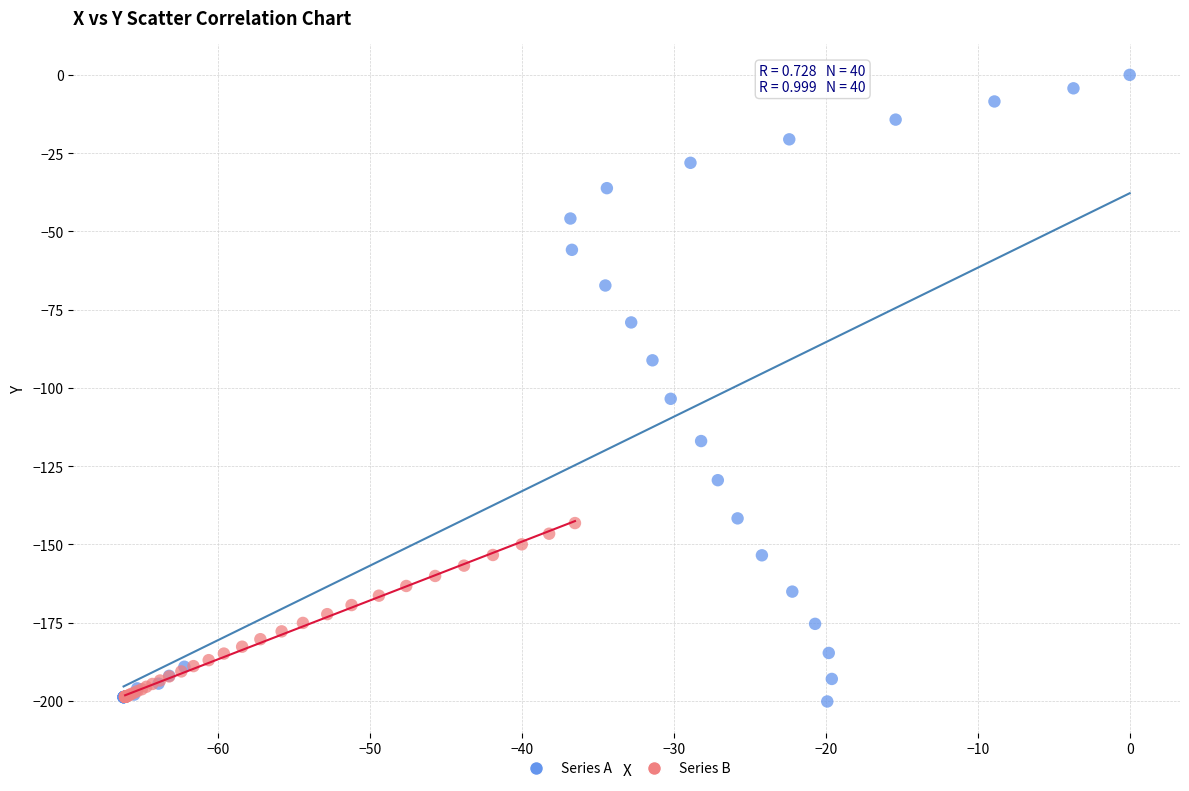

What are all the series names shown in the legend?

Series A, Series B